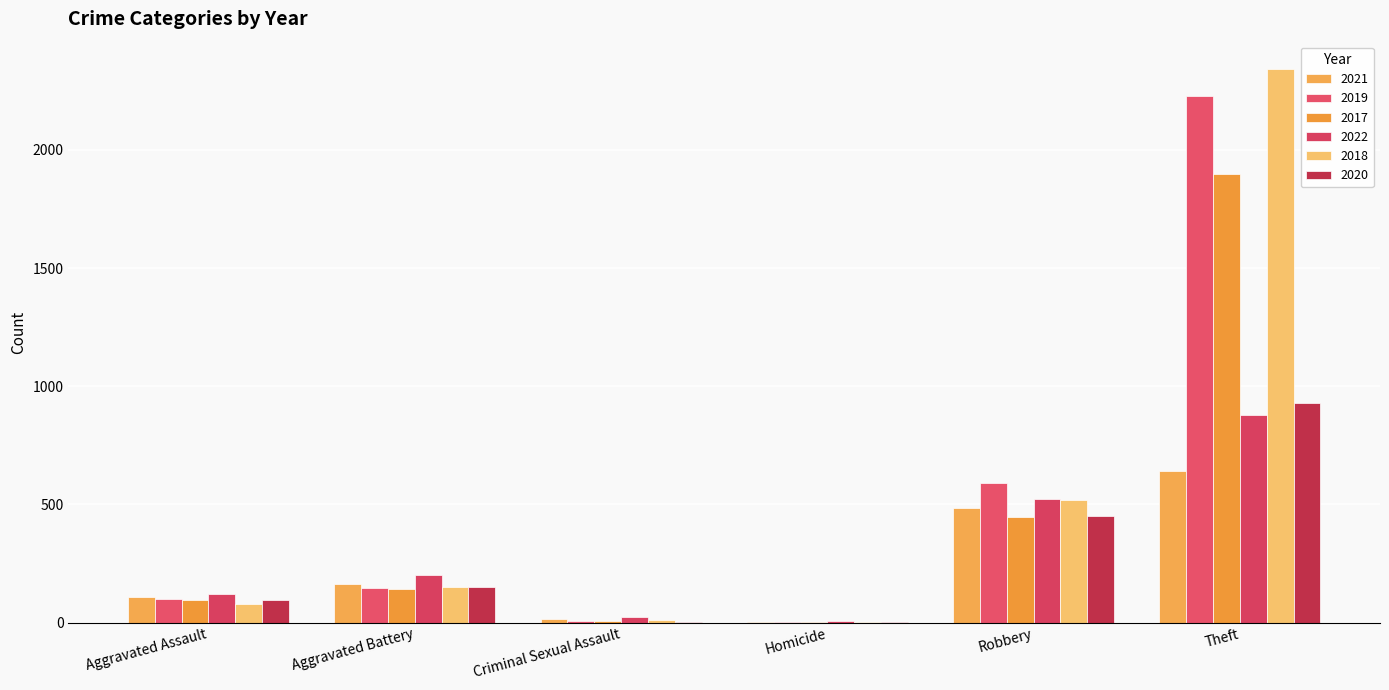

Which series has the widest spread of values?

2018